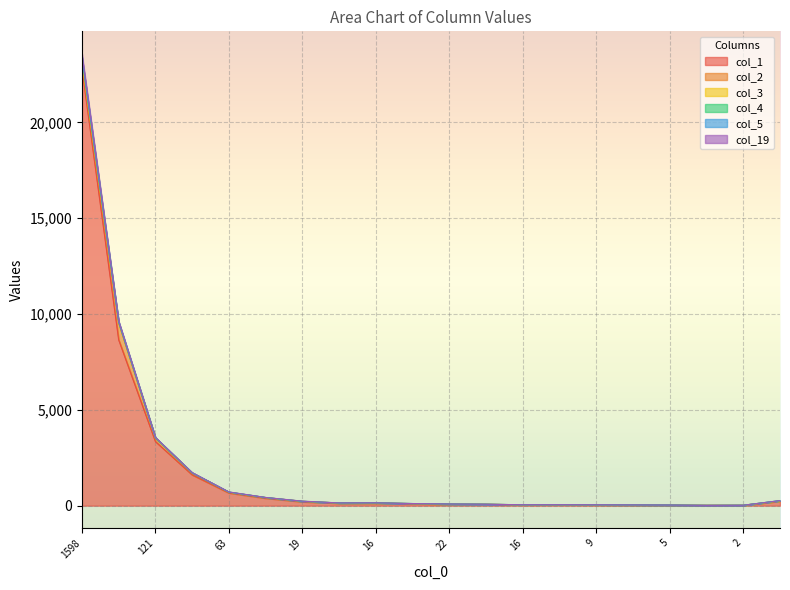

What is the sum of the col_5 values at 25 and 10?

189